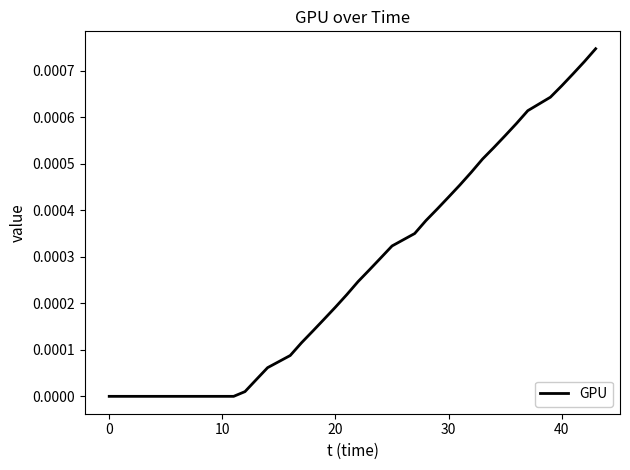

Does the chart have visible grid lines?

No